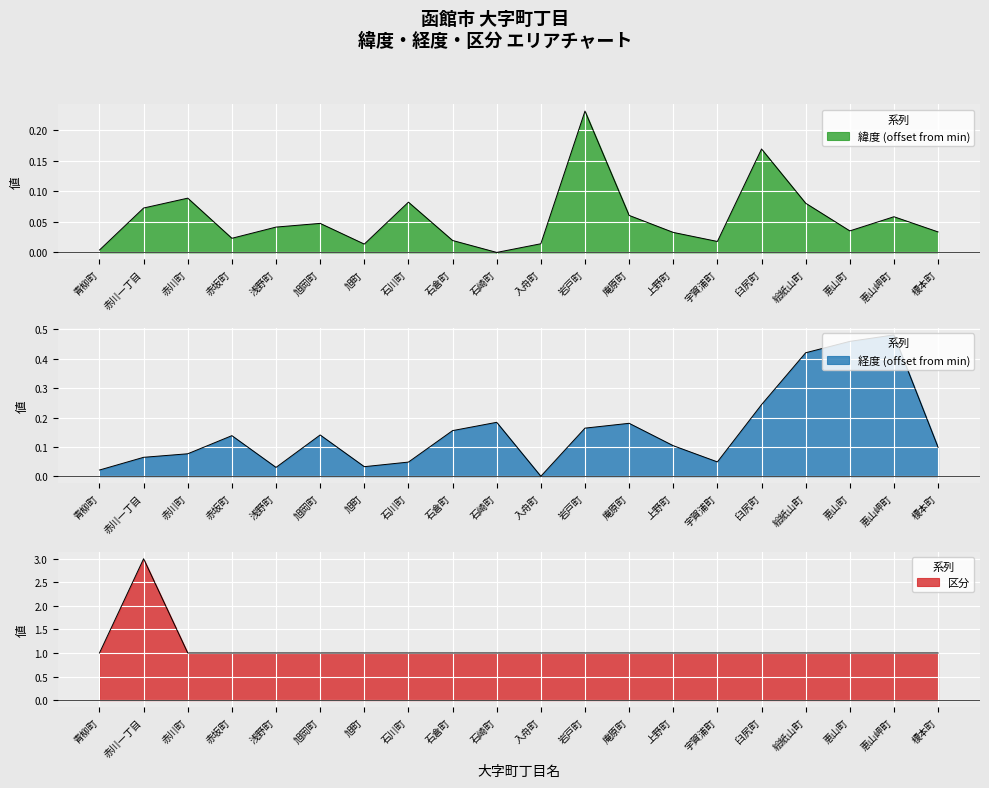

True or false: 区分 and 緯度 cross at least once.

False